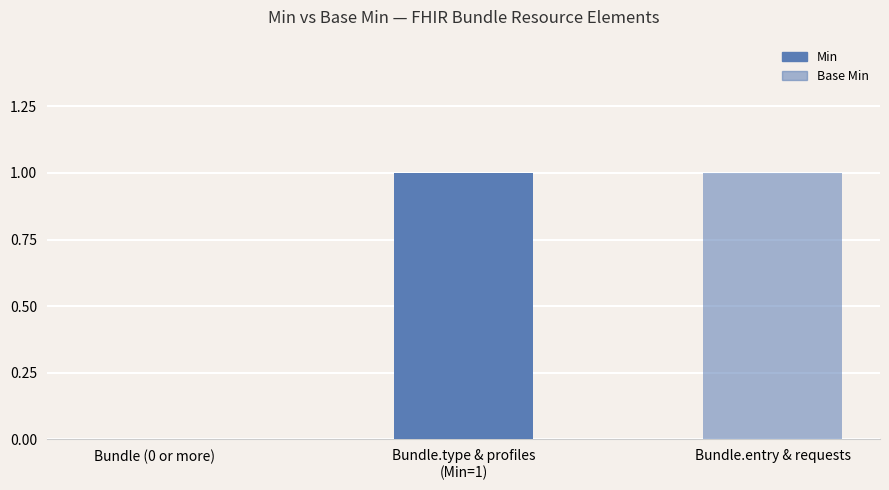

Reading left to right, transcribe all the data shown in this chart.

Min: Bundle (0 or more)=0	Bundle.type & profiles
(Min=1)=1	Bundle.entry & requests=0
Base Min: Bundle (0 or more)=0	Bundle.type & profiles
(Min=1)=0	Bundle.entry & requests=1